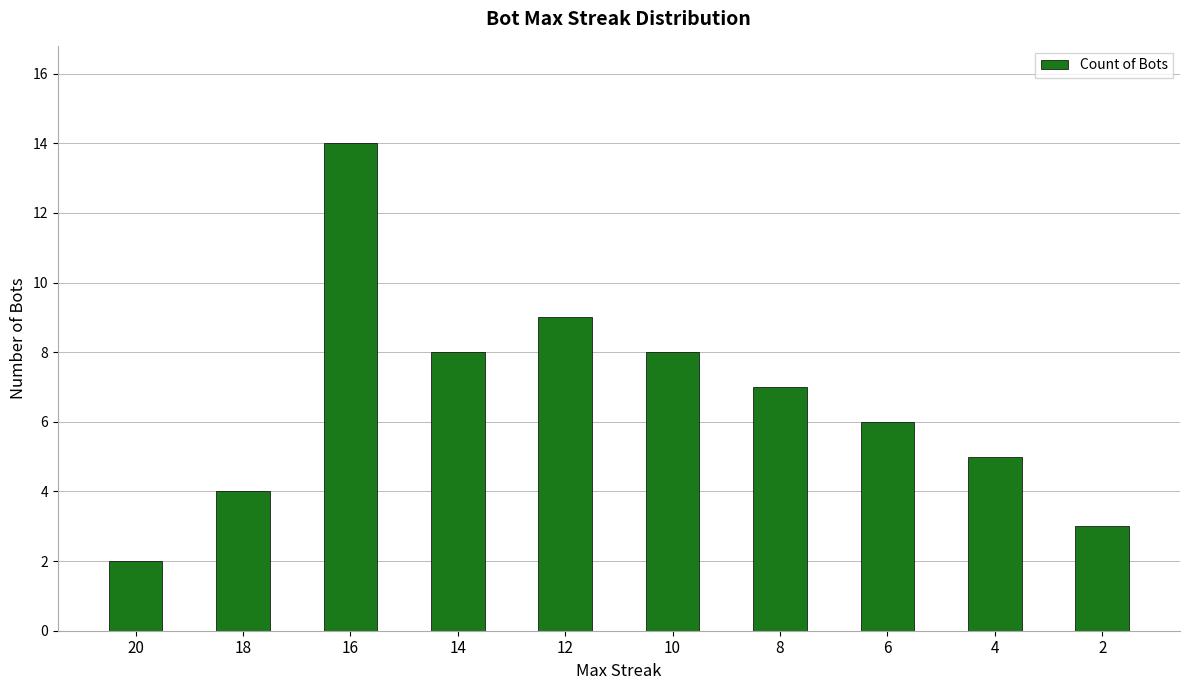

Which category has the highest value across all series?

16